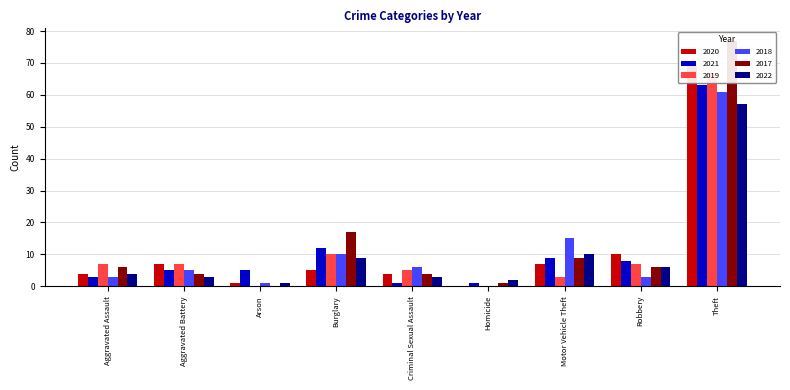

Does the chart contain any negative values?

No